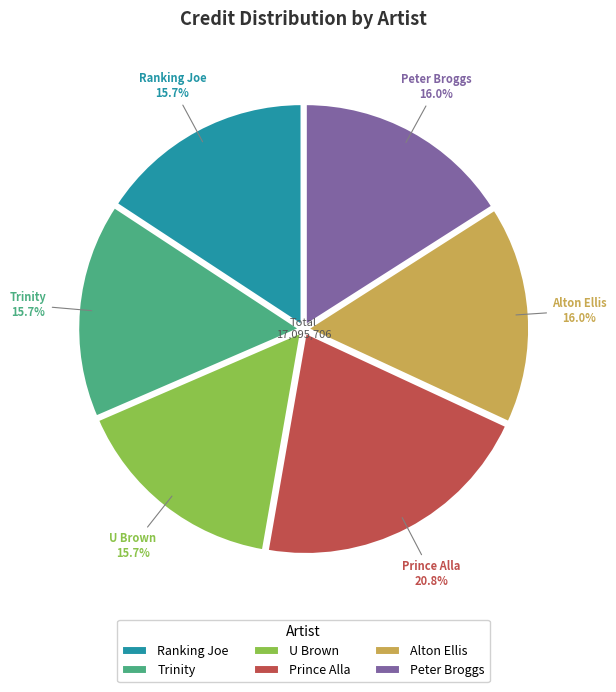

Is there a majority slice in this chart?

No